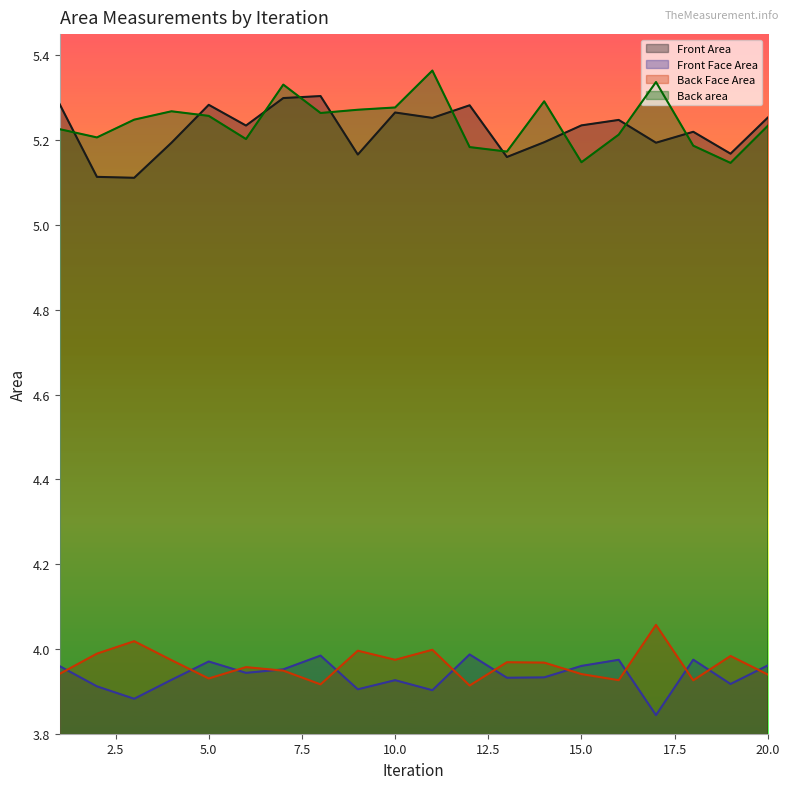

In Back area, how many points are higher than both neighbors (excluding endpoints)?

5